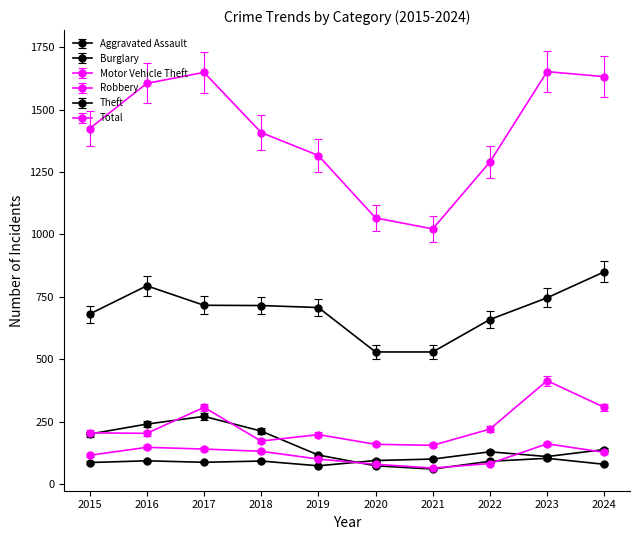

How many distinct data groups are displayed?

6